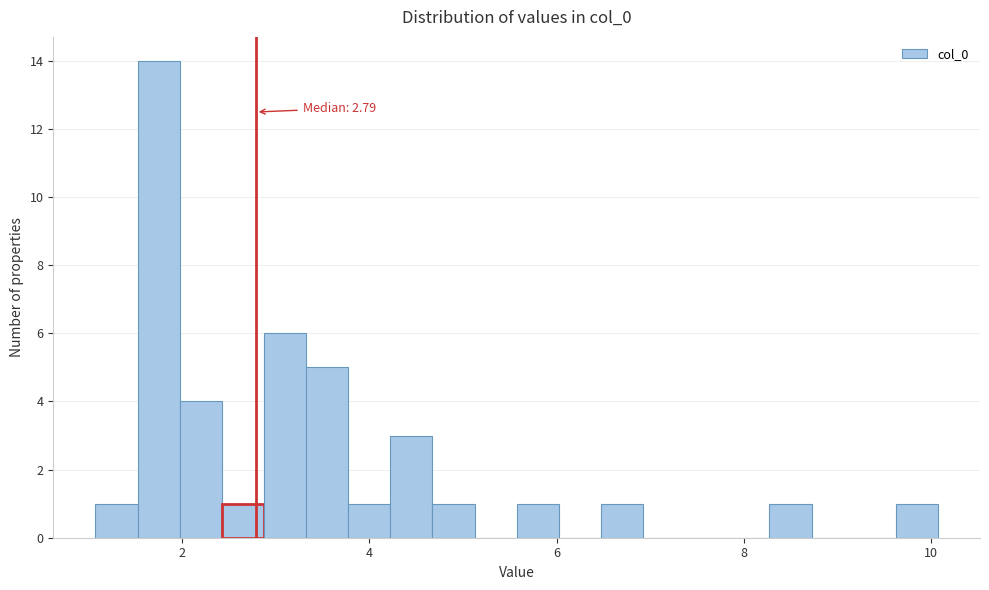

Around what value on the x-axis is the tallest bar? Give the approximate position of its centre, as read against the axis.

1.8